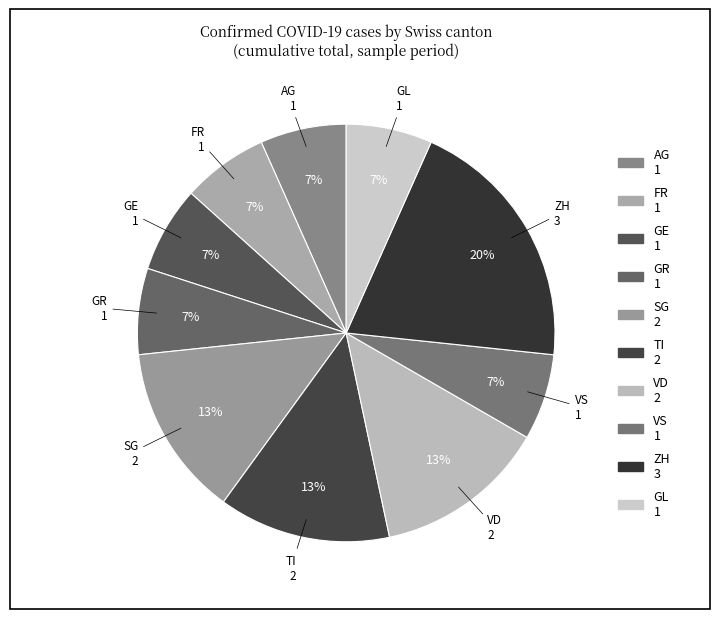

Count the number of slices in the pie.

10